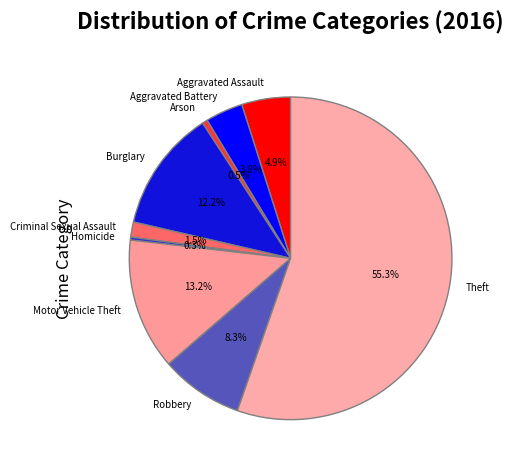

What percentage is NOT represented by Robbery?

91.7%